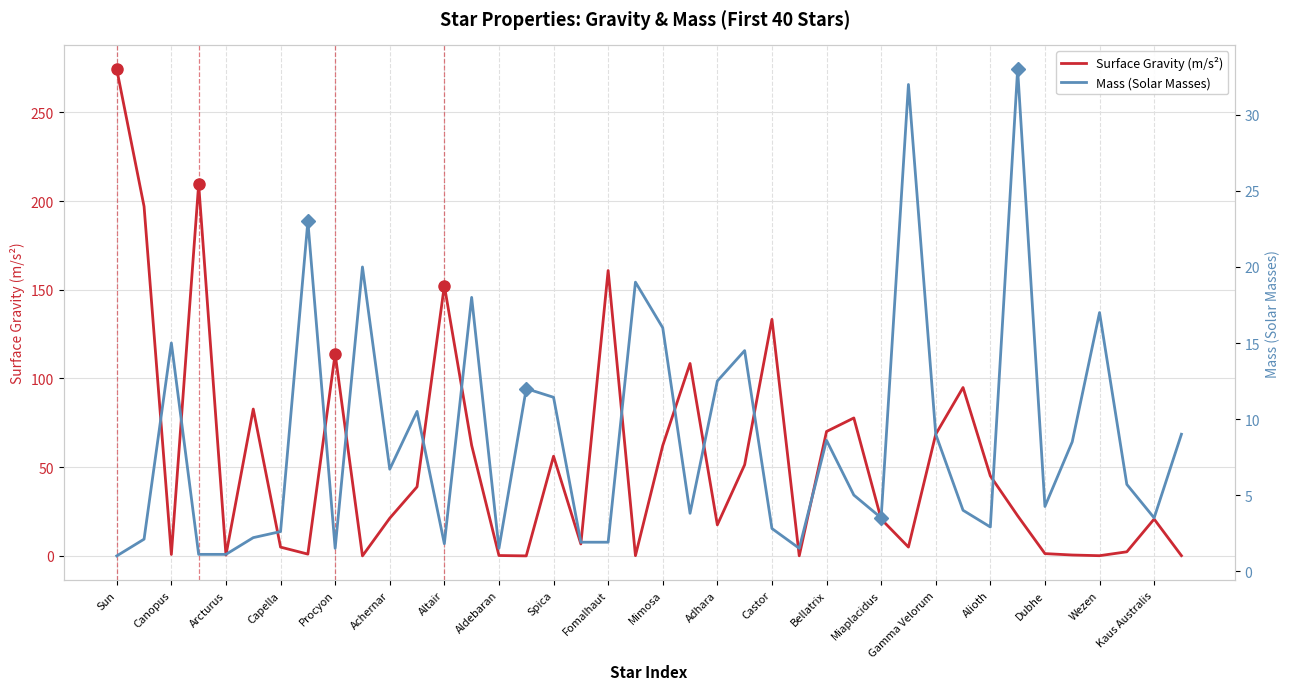

At which label does Surface Gravity (m/s²) reach its peak?

Sun